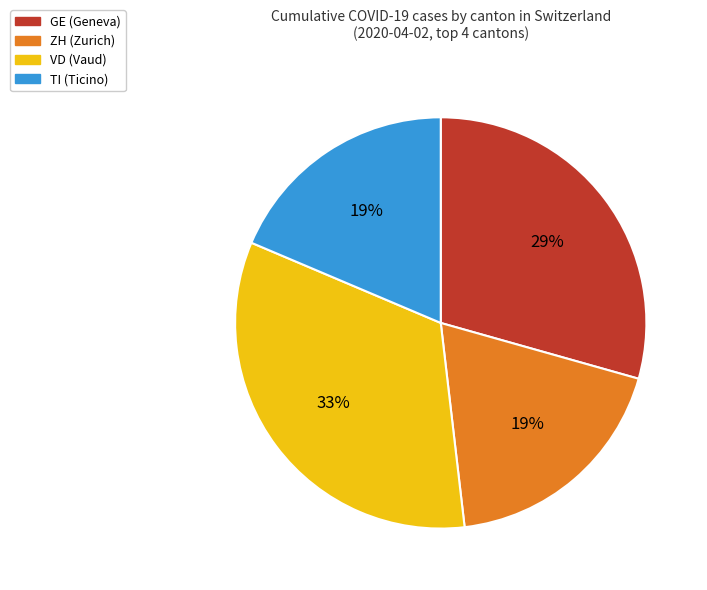

Between VD (Vaud) and GE (Geneva), which is larger?

VD (Vaud)